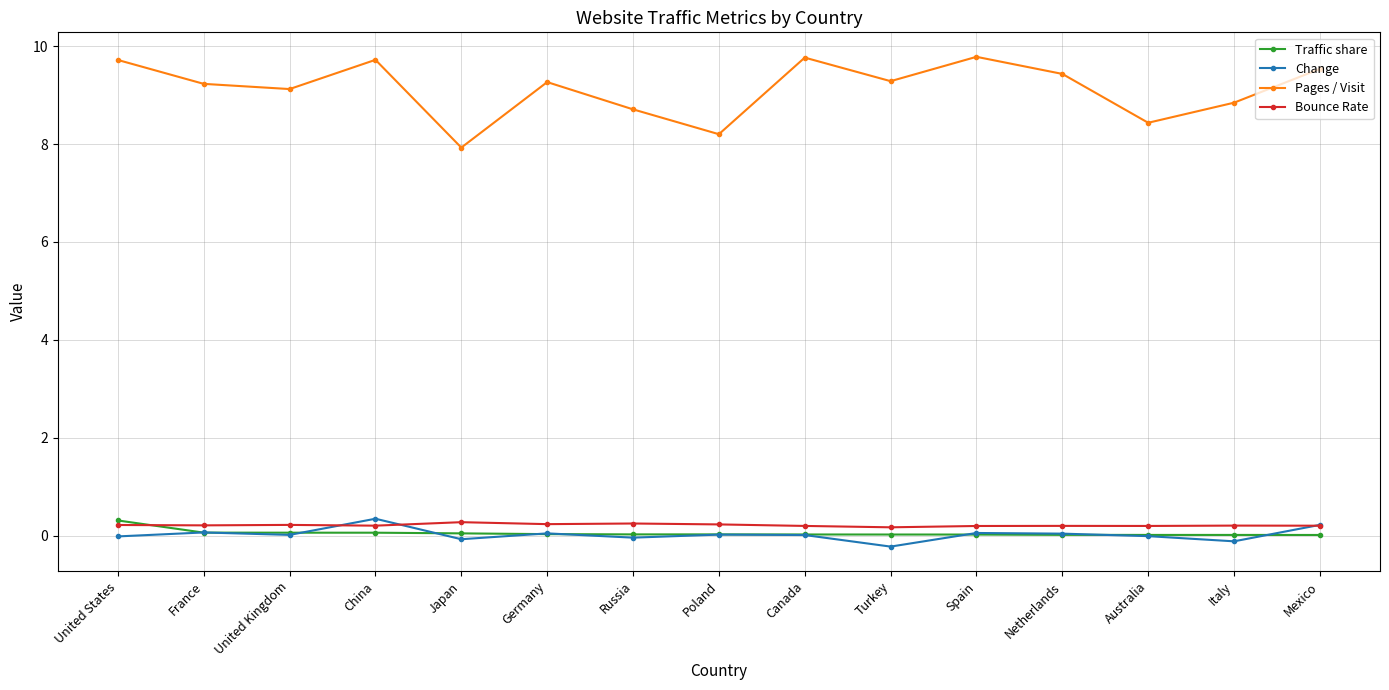

What is the average value of the Pages / Visit series?

9.1